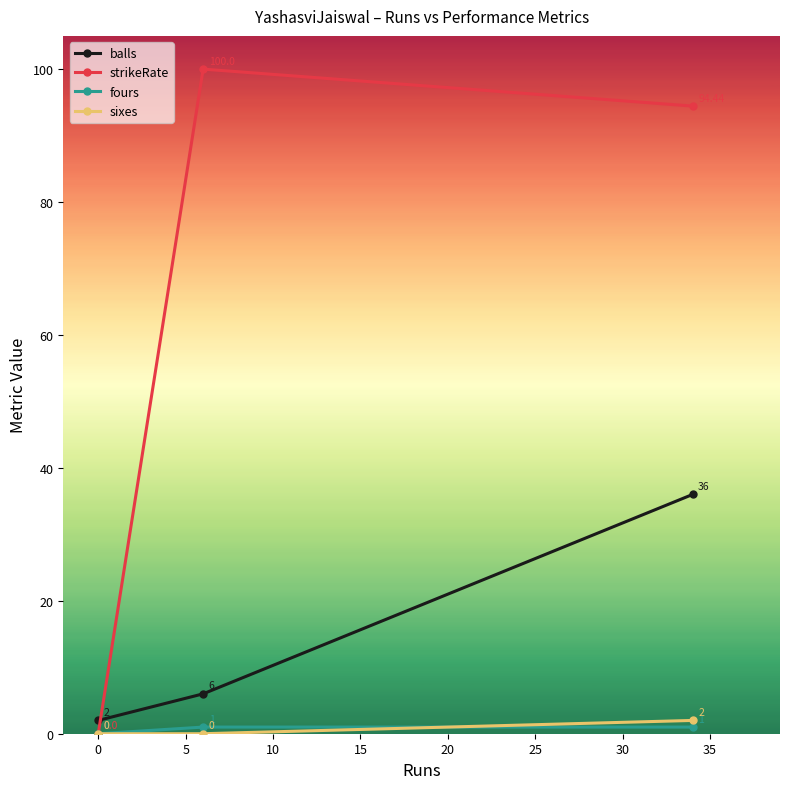

Which series has the largest range (max minus min)?

strikeRate